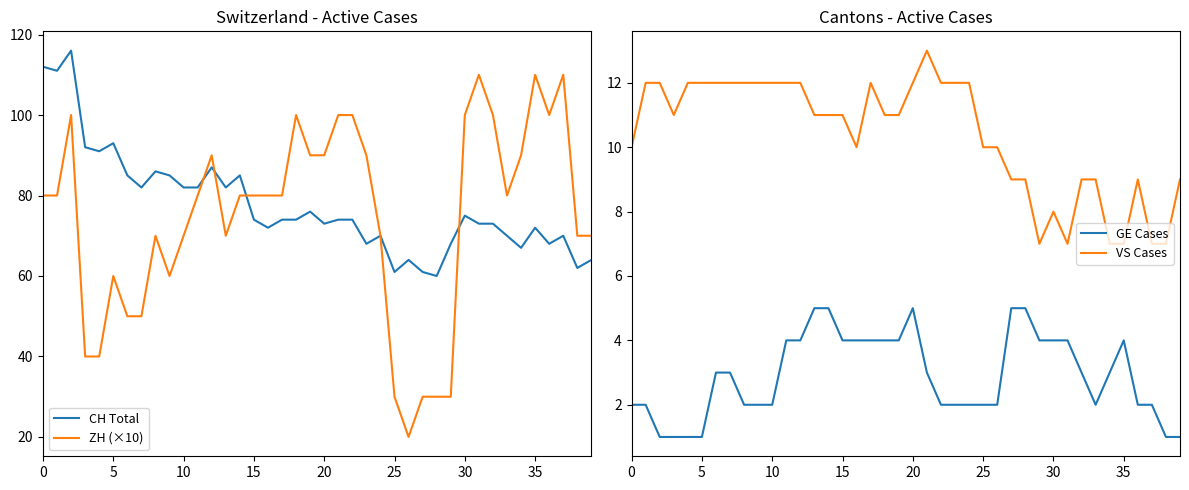

The ZH (×10) series shows 70 at 10. True or false?

True